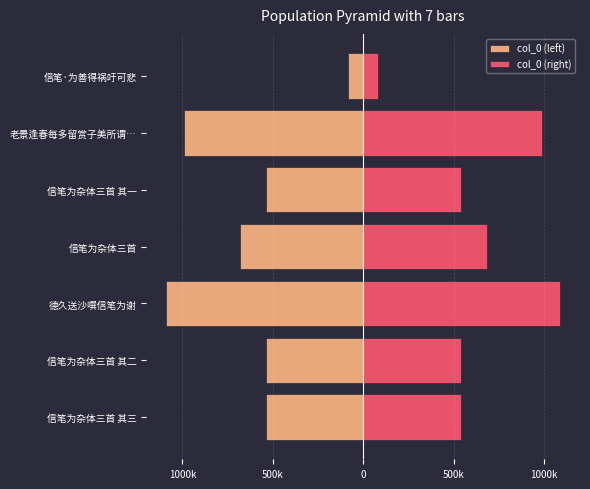

The col_0 (left) series shows -539293 at 信笔为杂体三首 其二. True or false?

True